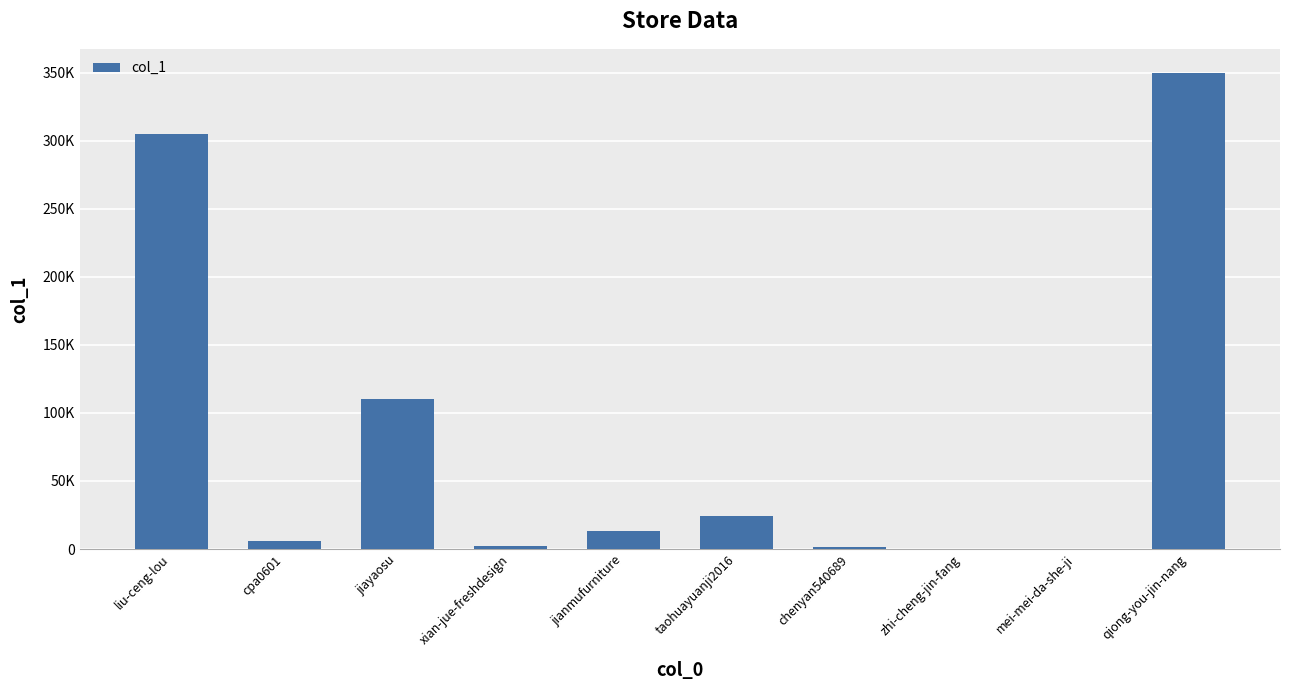

Reading right to left, list all the values displayed in this chart.

qiong-you-jin-nang=350147	mei-mei-da-she-ji=291	zhi-cheng-jin-fang=129	chenyan540689=1559	taohuayuanji2016=24247	jianmufurniture=13215	xian-jue-freshdesign=2432	jiayaosu=110466	cpa0601=5829	liu-ceng-lou=304907